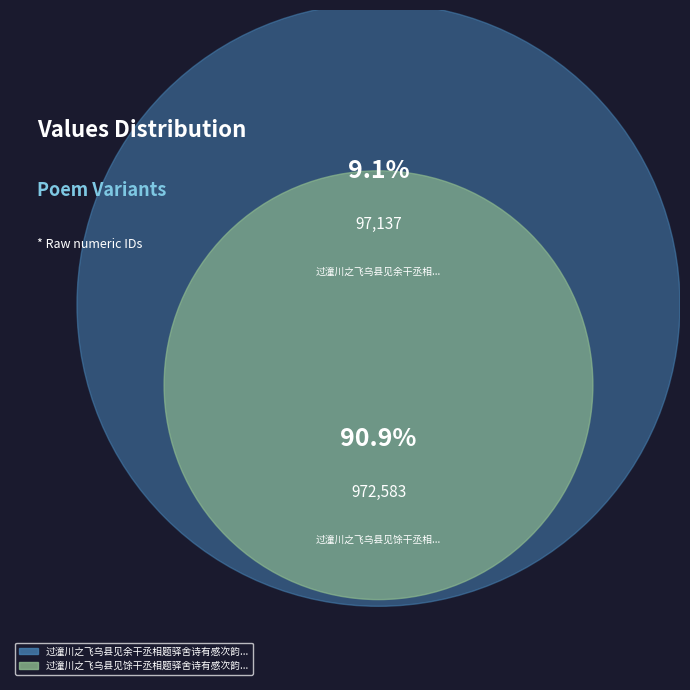

Which slice represents more than half of the pie?

过潼川之飞乌县见馀干丞相题驿舍诗有感次韵